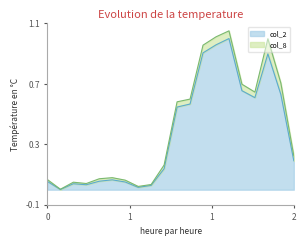

What is the average value?

0.4